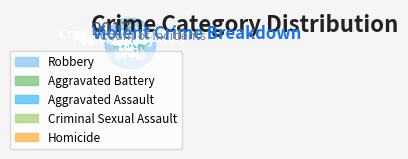

Count the number of slices in the pie.

5